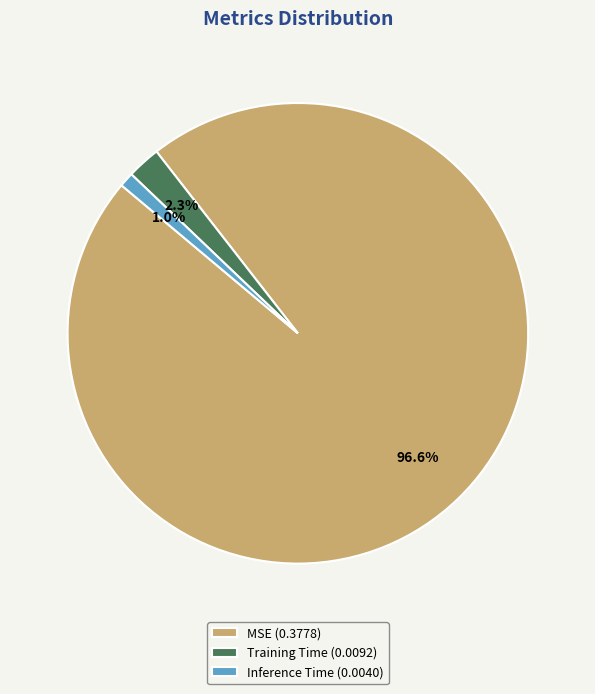

Is it true that Inference Time is 11% of the pie?

False